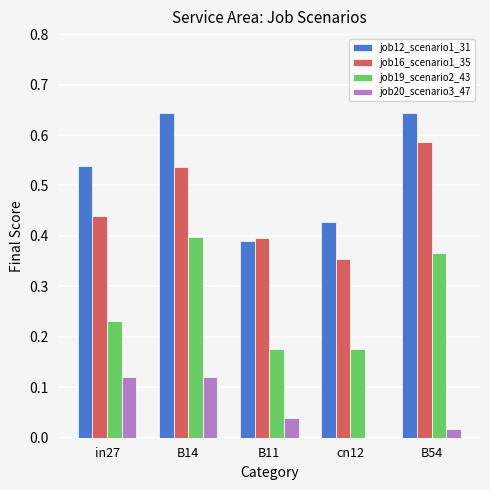

What are all the series names shown in the legend?

job12_scenario1_31, job16_scenario1_35, job19_scenario2_43, job20_scenario3_47